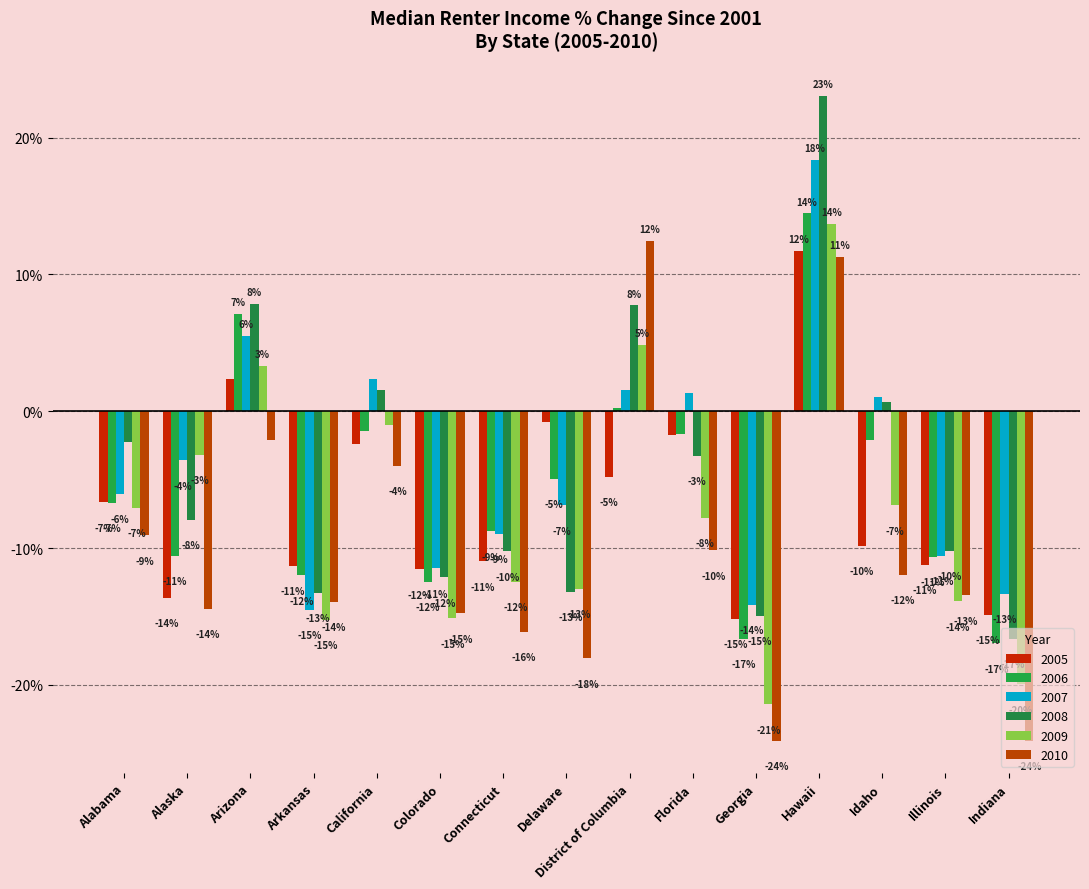

How many series are shown in this chart?

6